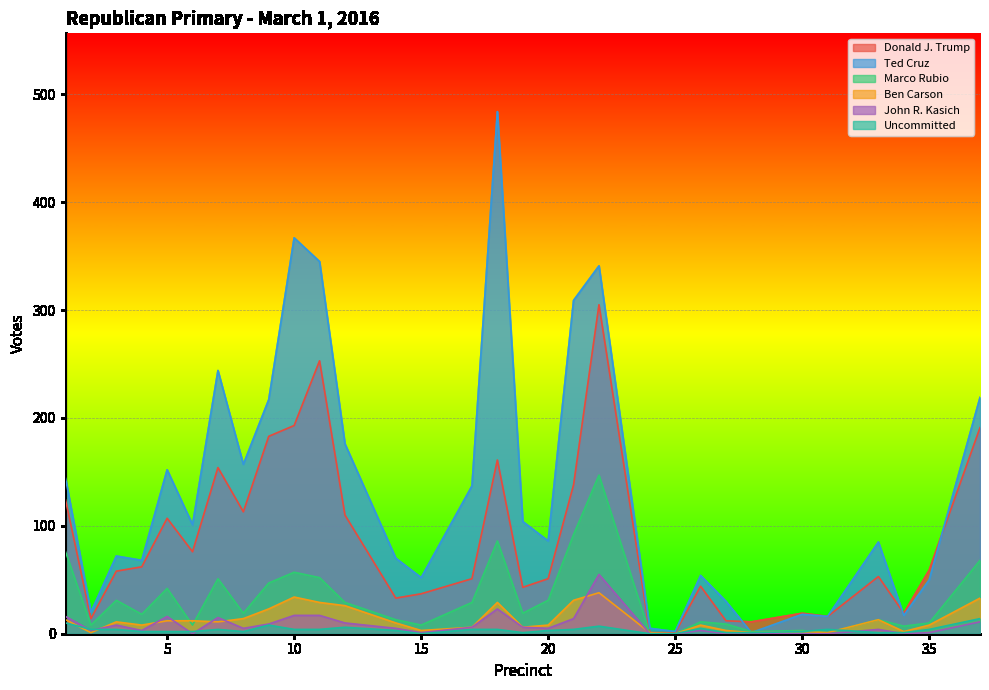

List the series in order of their peak value, lowest first.

Uncommitted, Ben Carson, John R. Kasich, Marco Rubio, Donald J. Trump, Ted Cruz